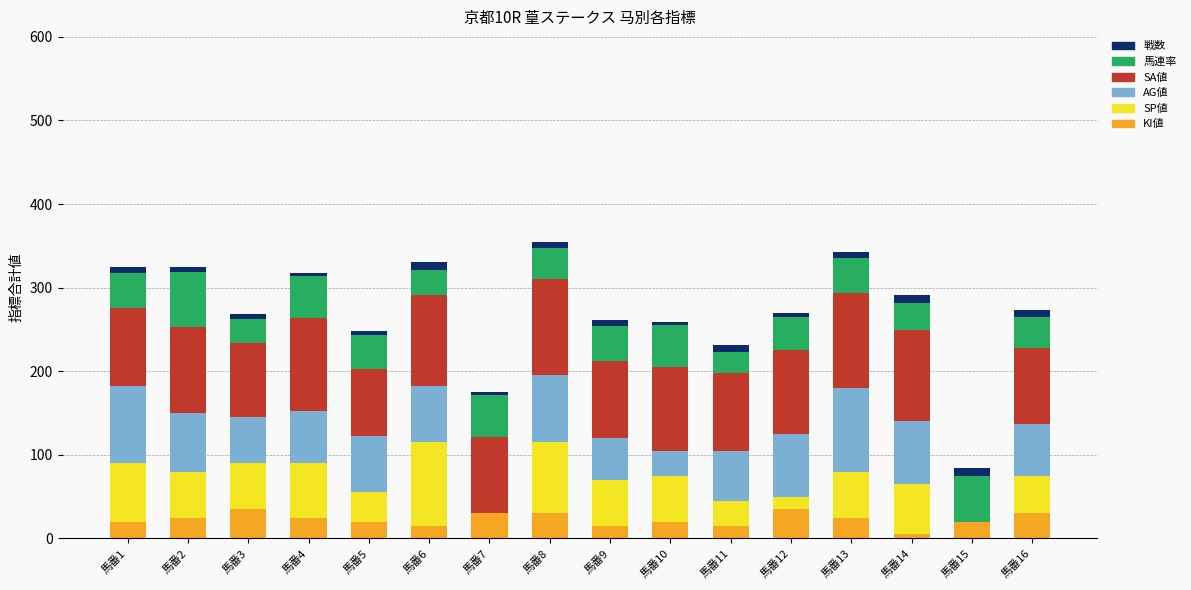

How many data points does each series have?

16